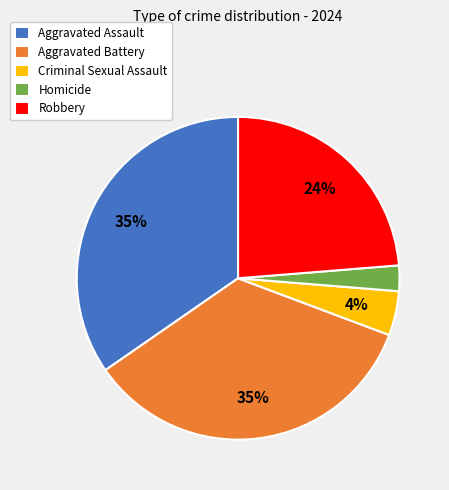

Do Criminal Sexual Assault and Aggravated Battery together represent more than half of the pie?

No